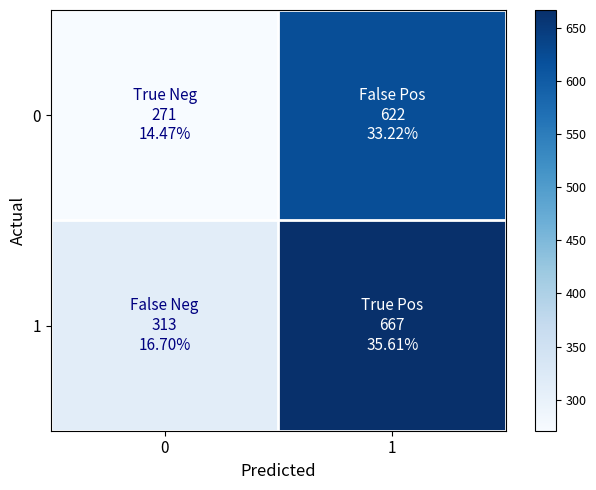

Reading left to right, list all the values displayed in this chart.

0: 0=270.8	1=621.7
1: 0=312.5	1=666.6